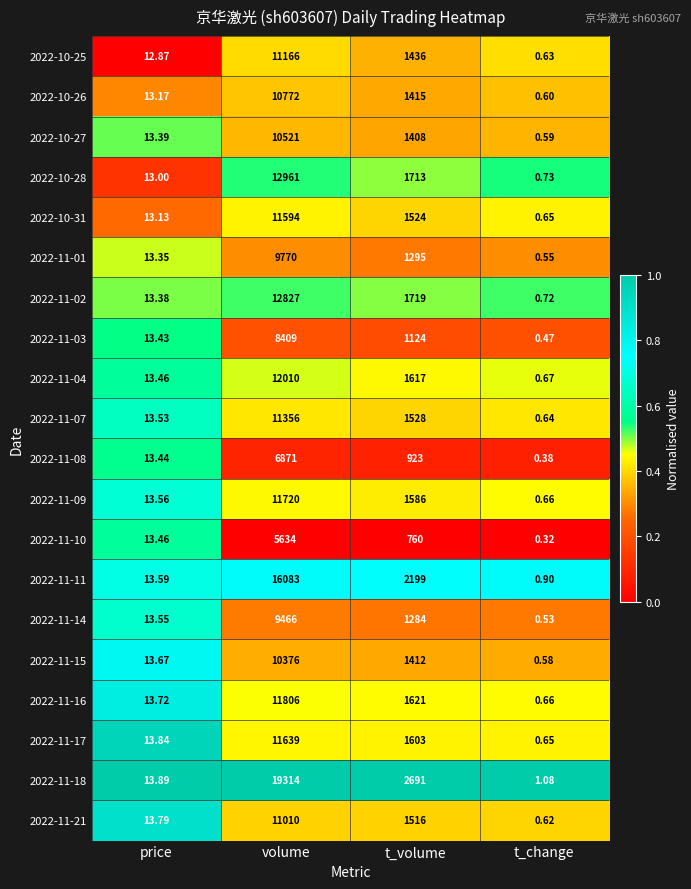

Which series has the largest total across all categories?

2022-11-18